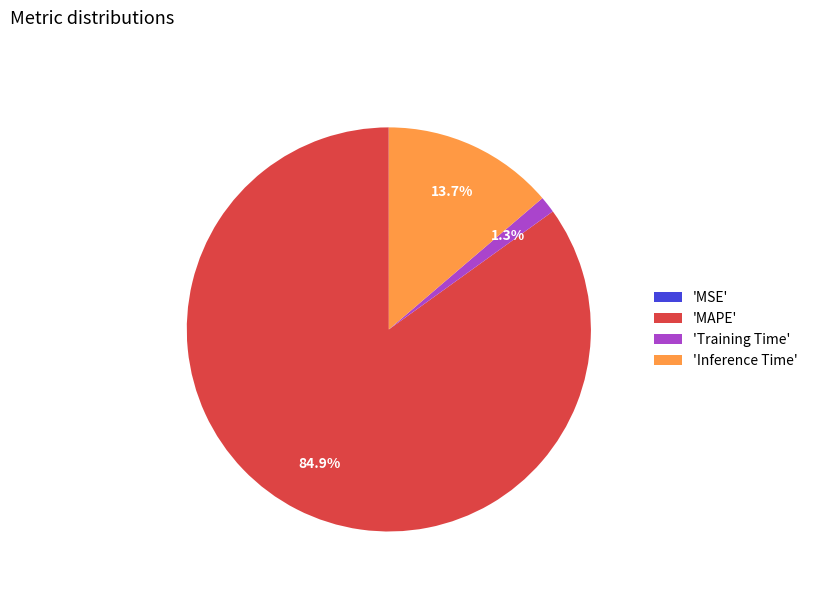

Which category accounts for the majority?

'MAPE'